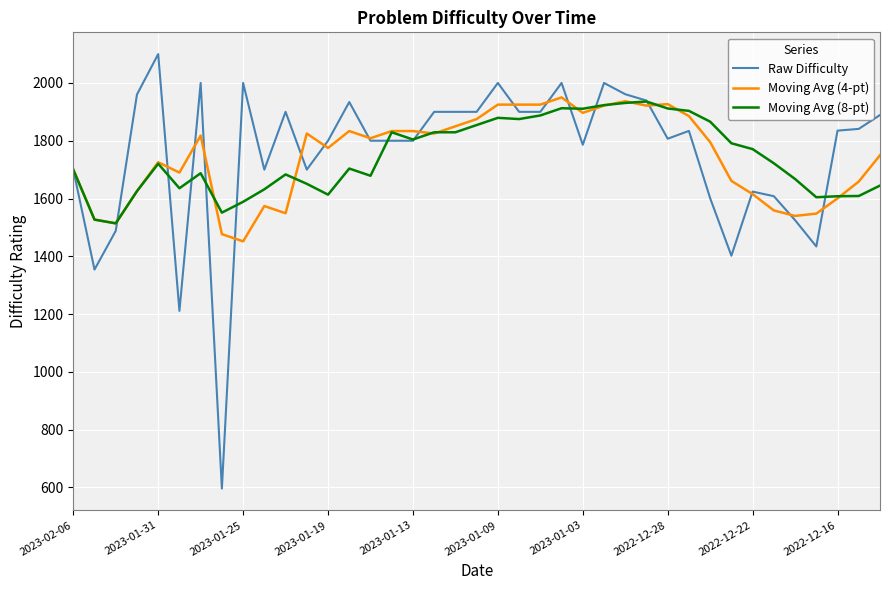

What is the greatest value displayed?

2100.0